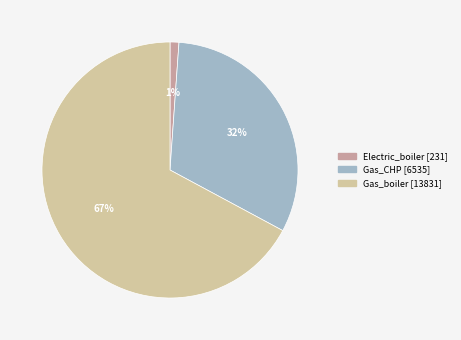

How many segments does this pie chart have?

3